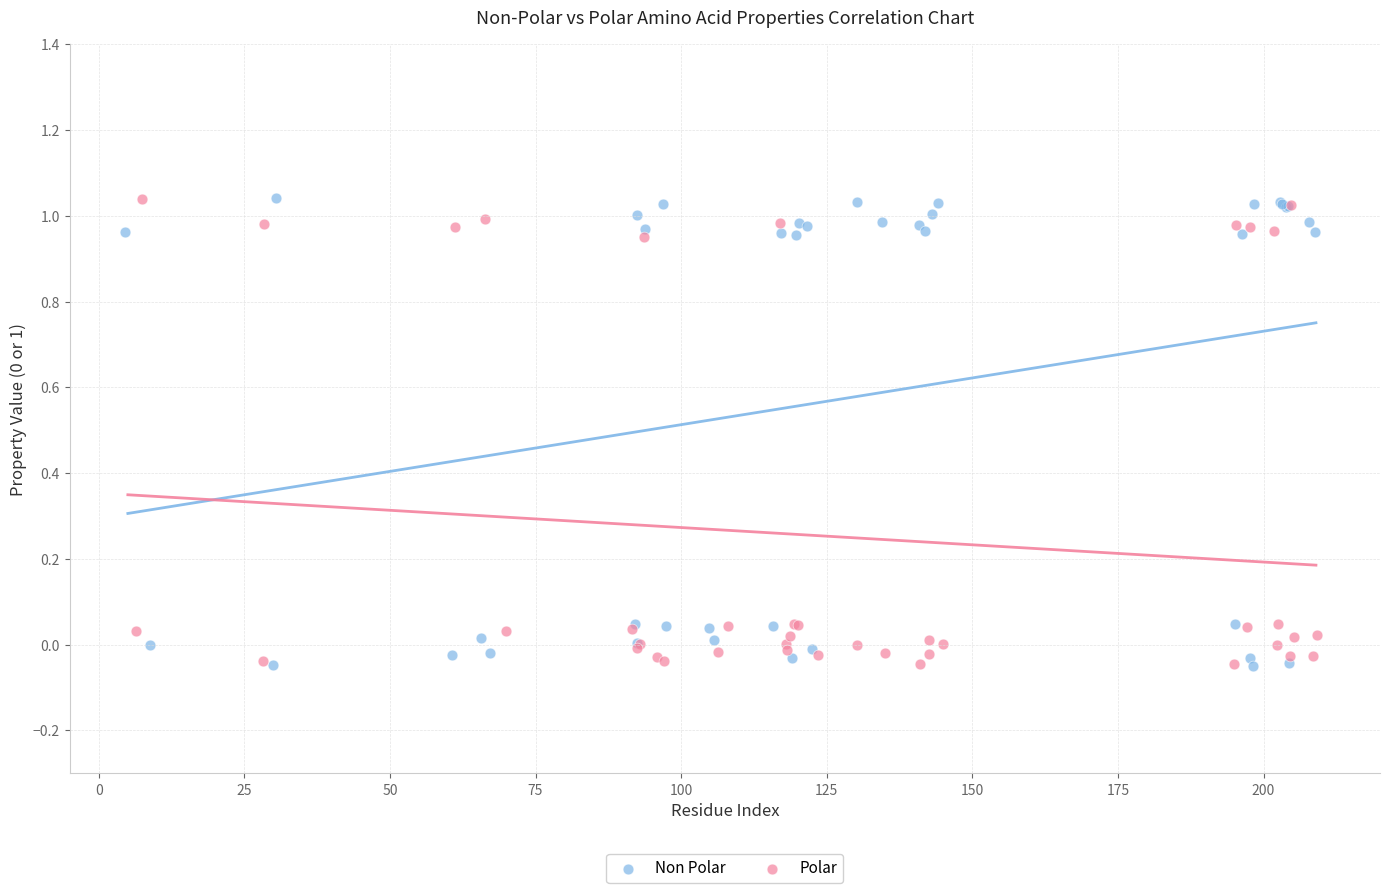

What are all the series names shown in the legend?

Non Polar, Polar